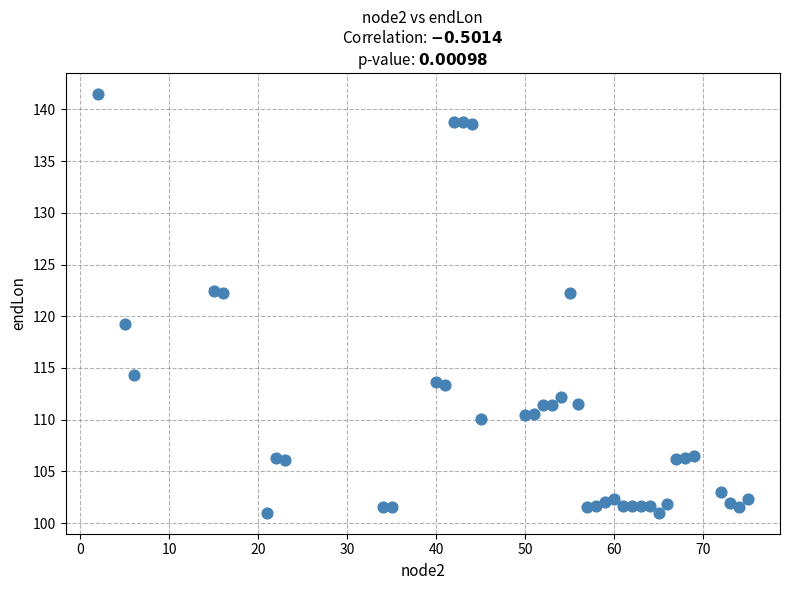

What is the range of Y values (max minus min)?

40.5